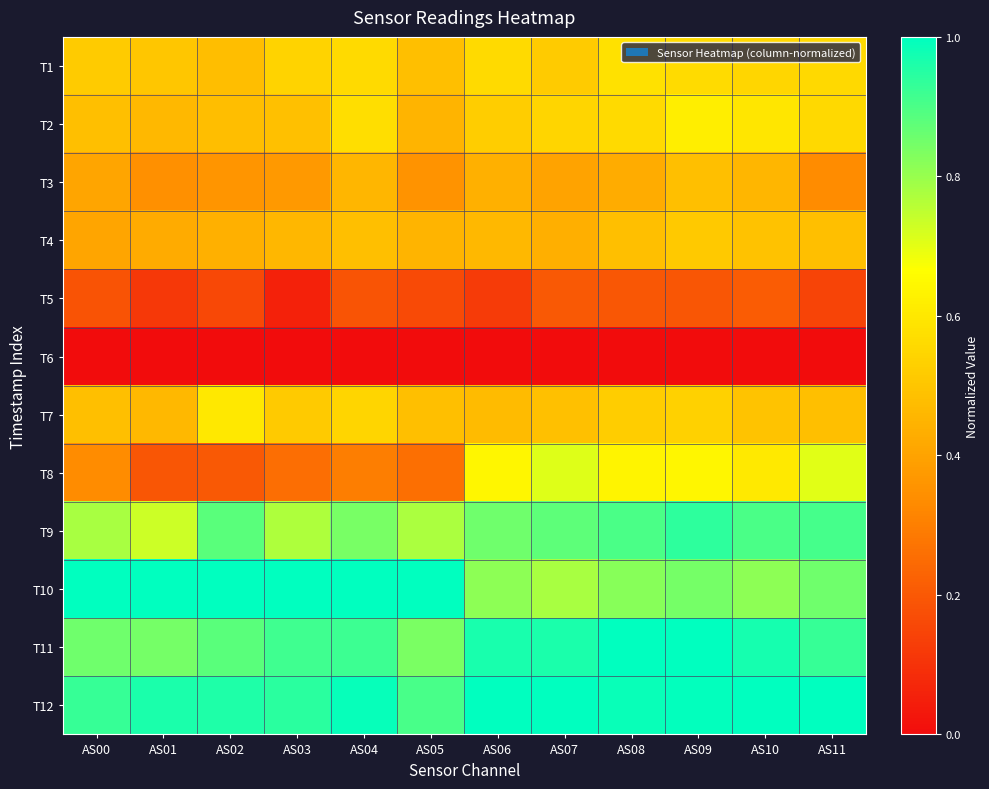

Between AS03 and AS07, which is larger?

AS03